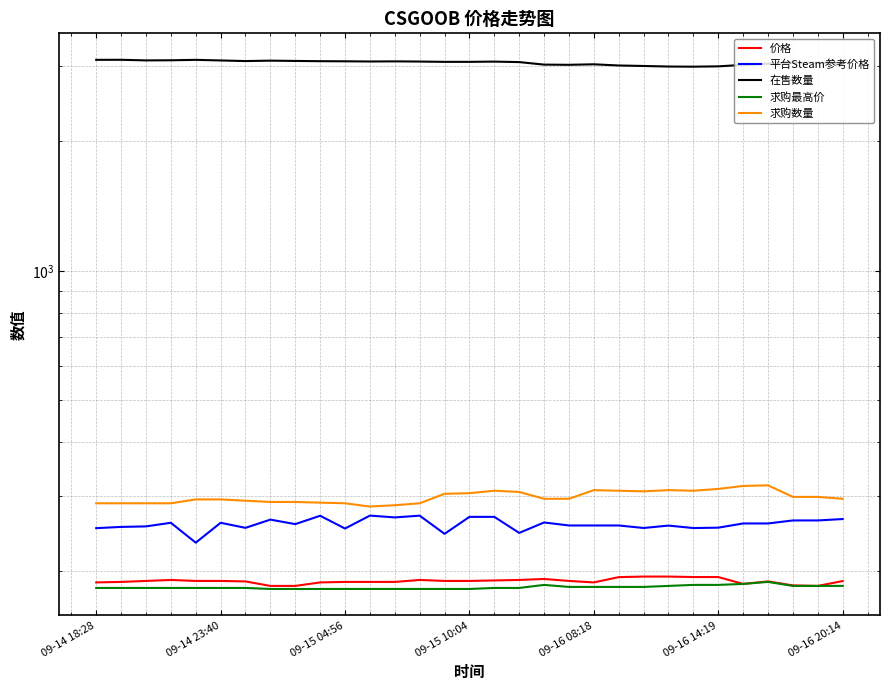

What is the total value across all series at 09-16 20:14?

3993.0